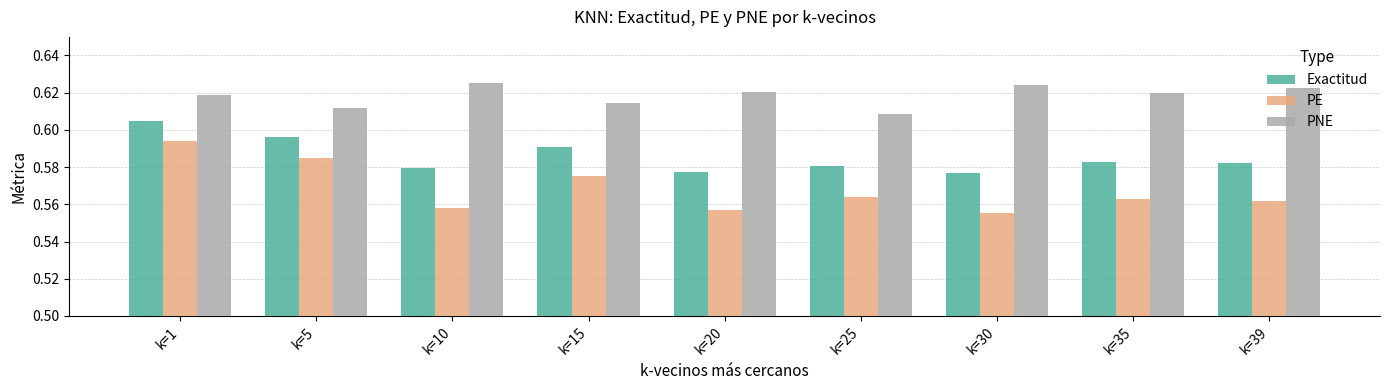

What is the sum of all PNE values?

5.6